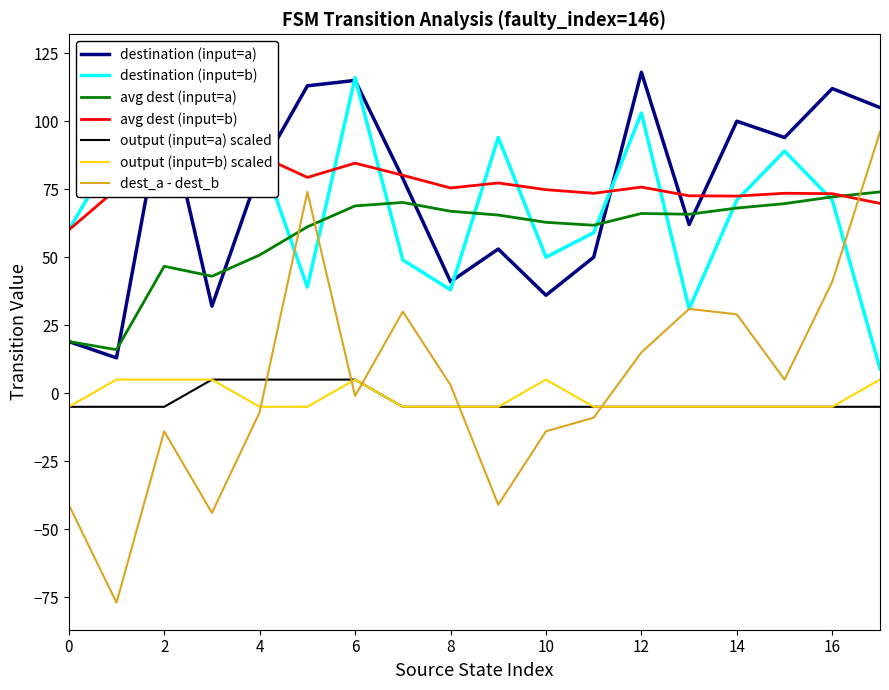

The value of destination (input=a) at 4 is 43.3. True or false?

False